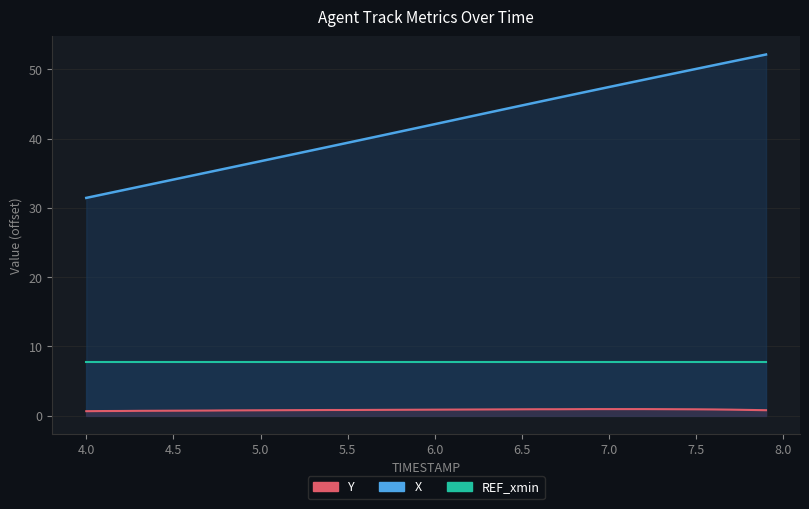

How many data points in X are less than 42?

20